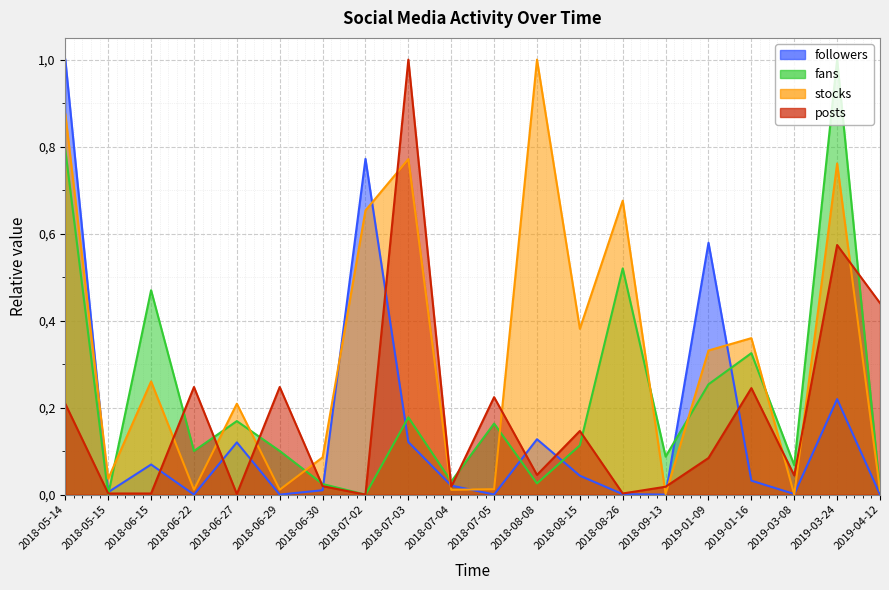

List the series in order of their peak value, highest first.

followers, fans, stocks, posts